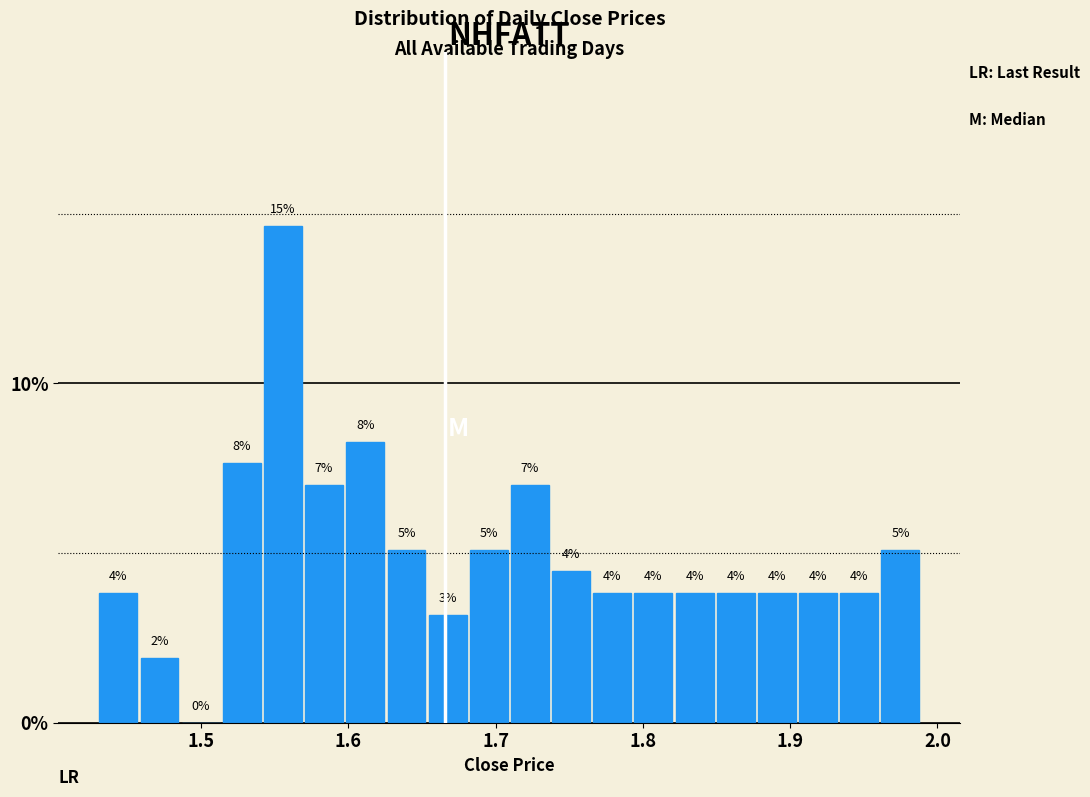

Read against the x-axis, roughly where is the centre of the tallest bar?

1.56